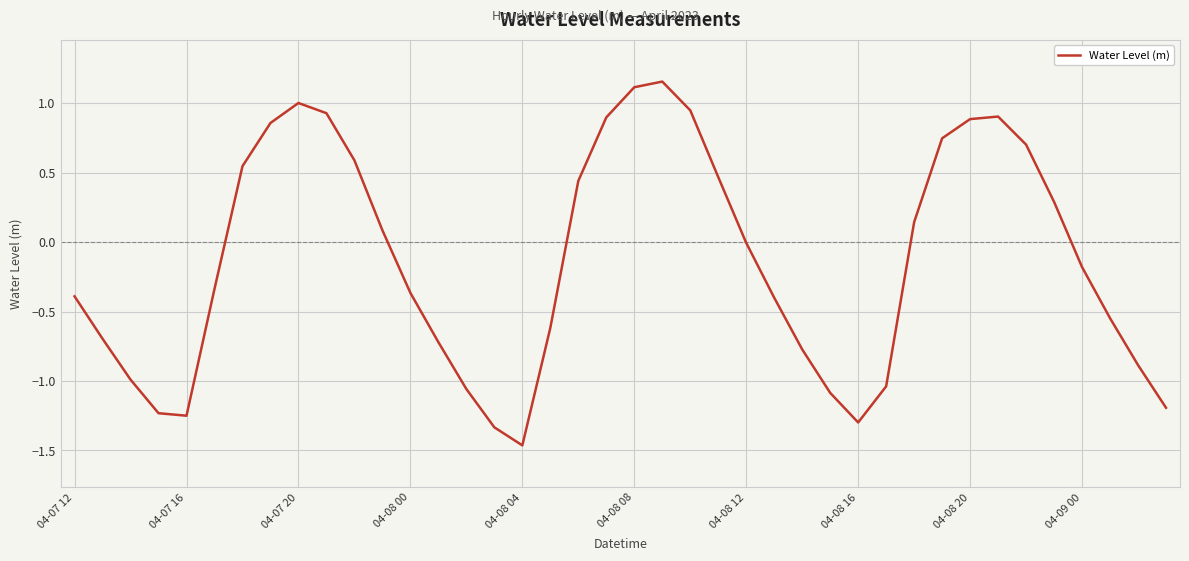

What is the difference between the maximum and minimum values?

2.6